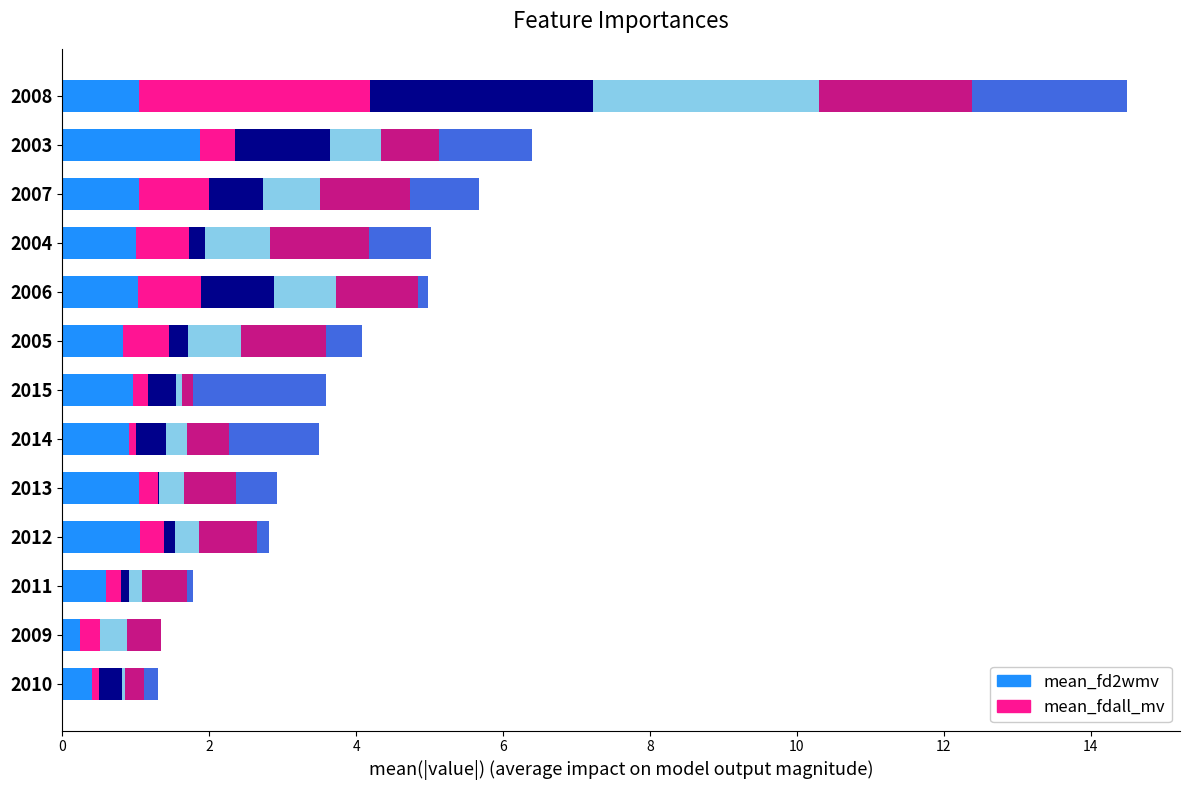

At which category is the sum across all series the highest?

2008